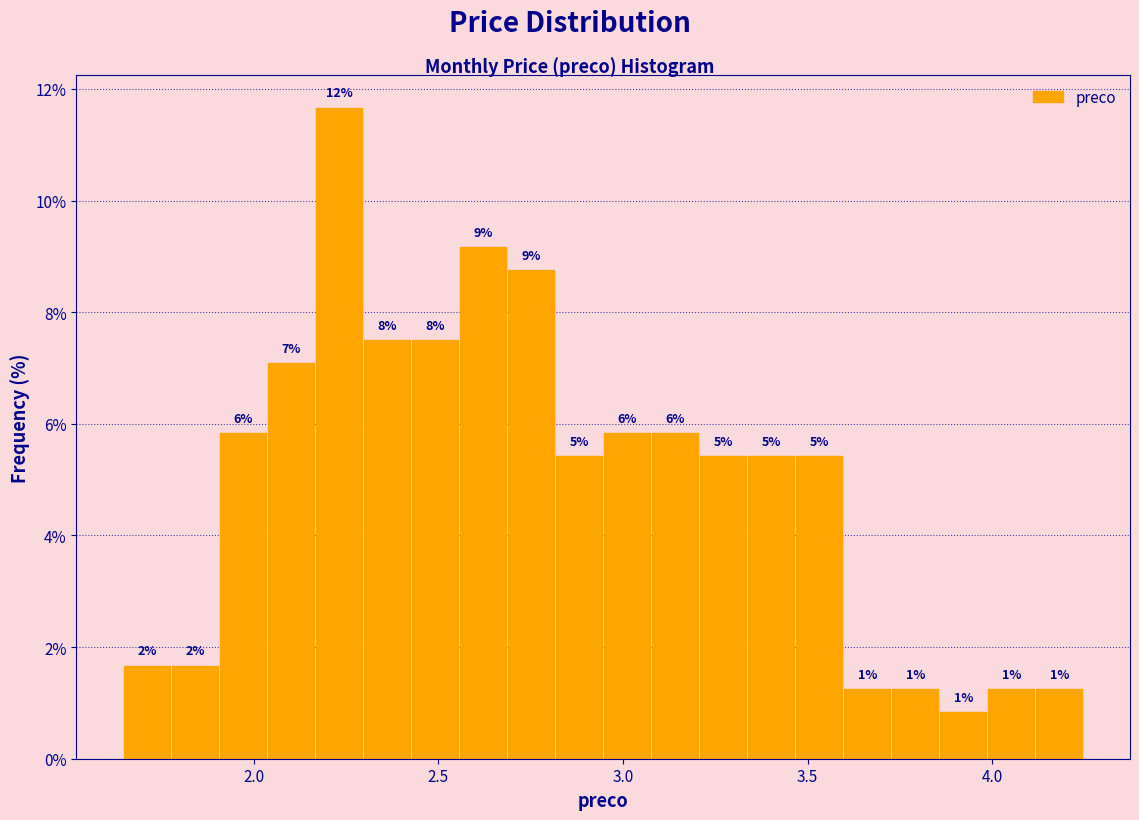

Around what value on the x-axis is the tallest bar? Give the approximate position of its centre, as read against the axis.

2.25